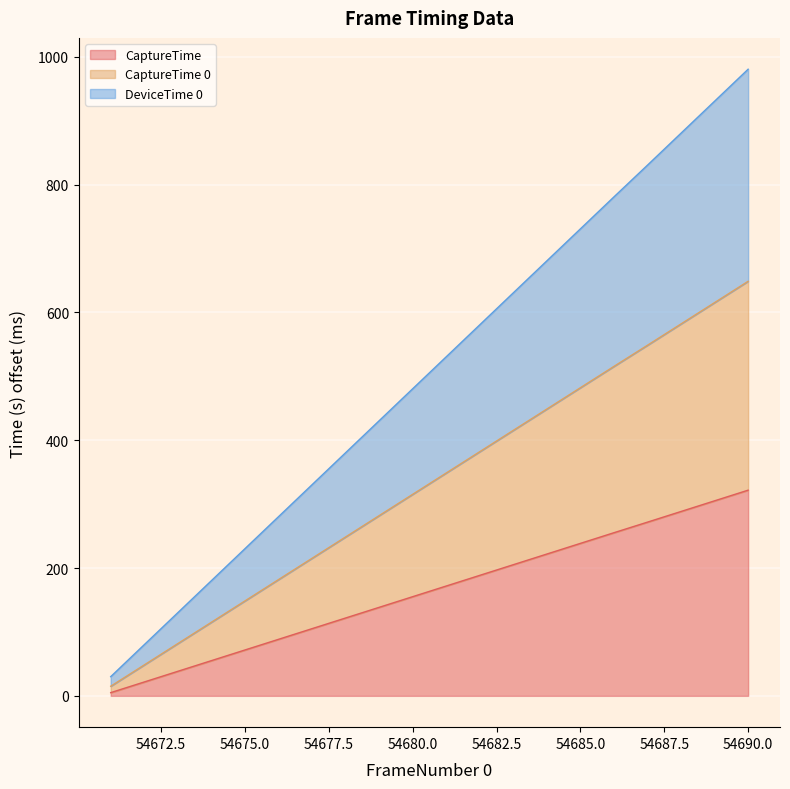

Reading right to left, list all the values displayed in this chart.

FrameNumber 0: 321.8	305.1	288.4	271.8	255.2	238.5	221.8	205.2	188.5	171.8	155.1	138.4	121.8	105.1	88.4	71.7	55.0	38.4	21.7	5.0
CaptureTime: 648.6	615.2	581.9	548.5	515.4	482.1	448.7	415.3	382.0	348.6	315.3	281.9	248.5	215.2	181.8	148.4	115.1	81.7	48.4	15.0
CaptureTime 0: 980.4	930.3	880.3	830.3	780.6	730.6	680.5	630.5	580.5	530.4	480.4	430.3	380.3	330.3	280.2	230.2	180.1	130.1	80.0	30.0